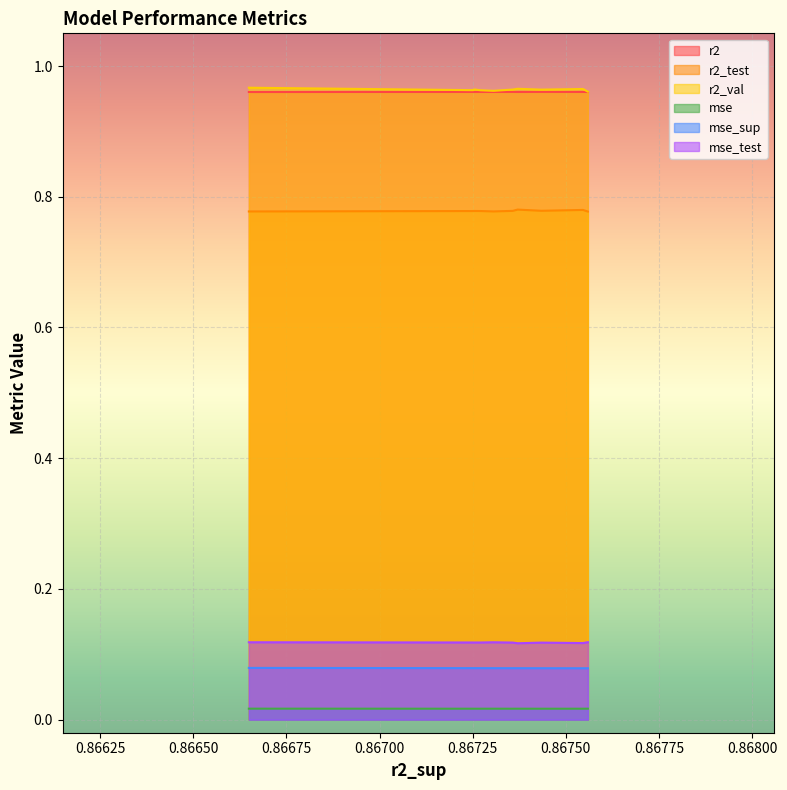

True or false: mse has more than 2 interior local peaks.

True